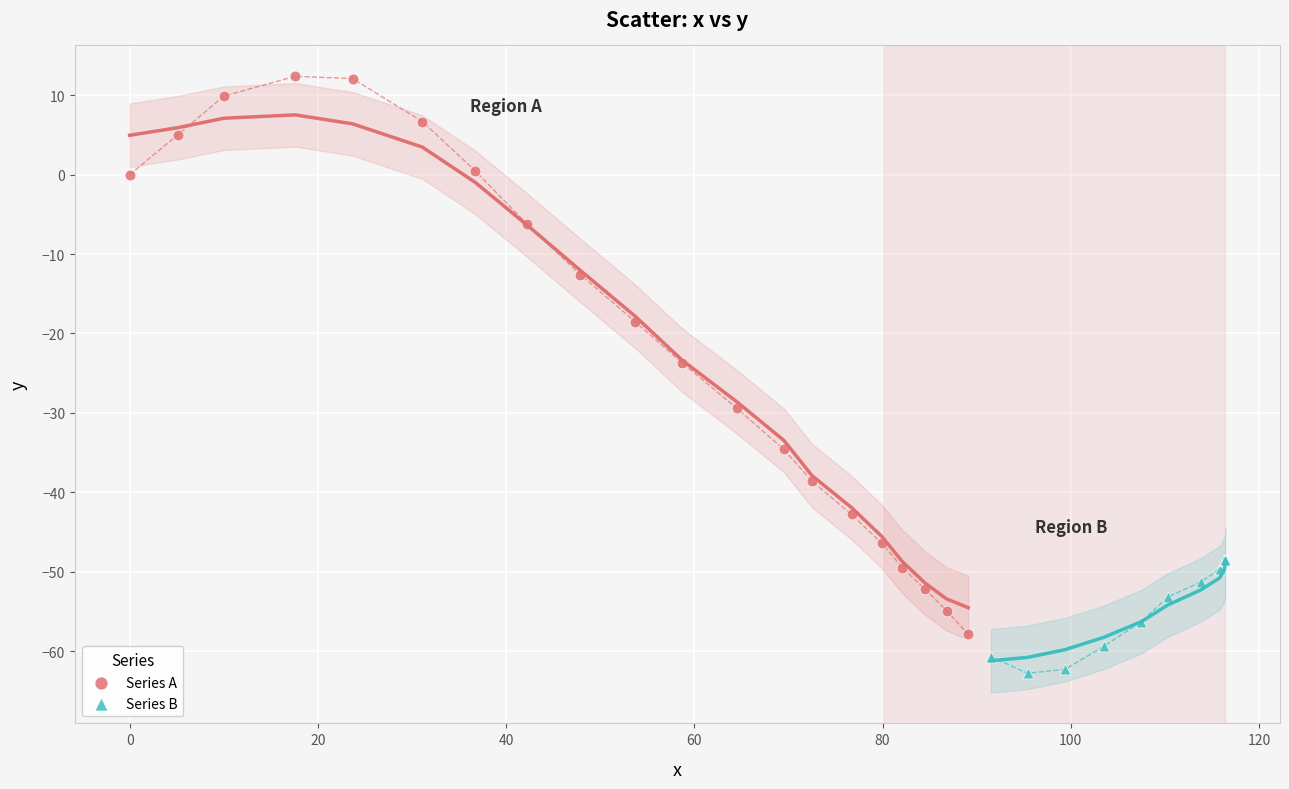

Which series has the widest spread of Y values?

Series A